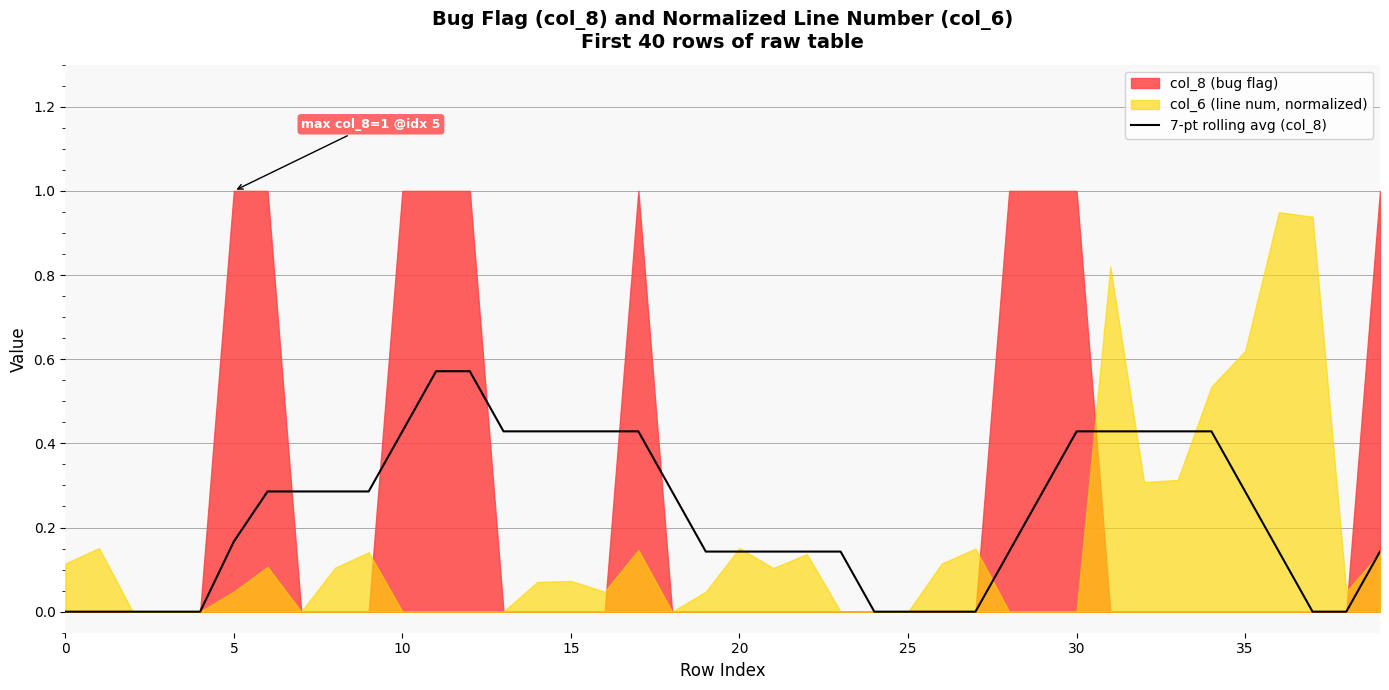

Reading left to right, transcribe all the data shown in this chart.

0.0	0.0	0.0	0.0	0.0	0.2	0.3	0.3	0.3	0.3	0.4	0.6	0.6	0.4	0.4	0.4	0.4	0.4	0.3	0.1	0.1	0.1	0.1	0.1	0.0	0.0	0.0	0.0	0.1	0.3	0.4	0.4	0.4	0.4	0.4	0.3	0.1	0.0	0.0	0.1